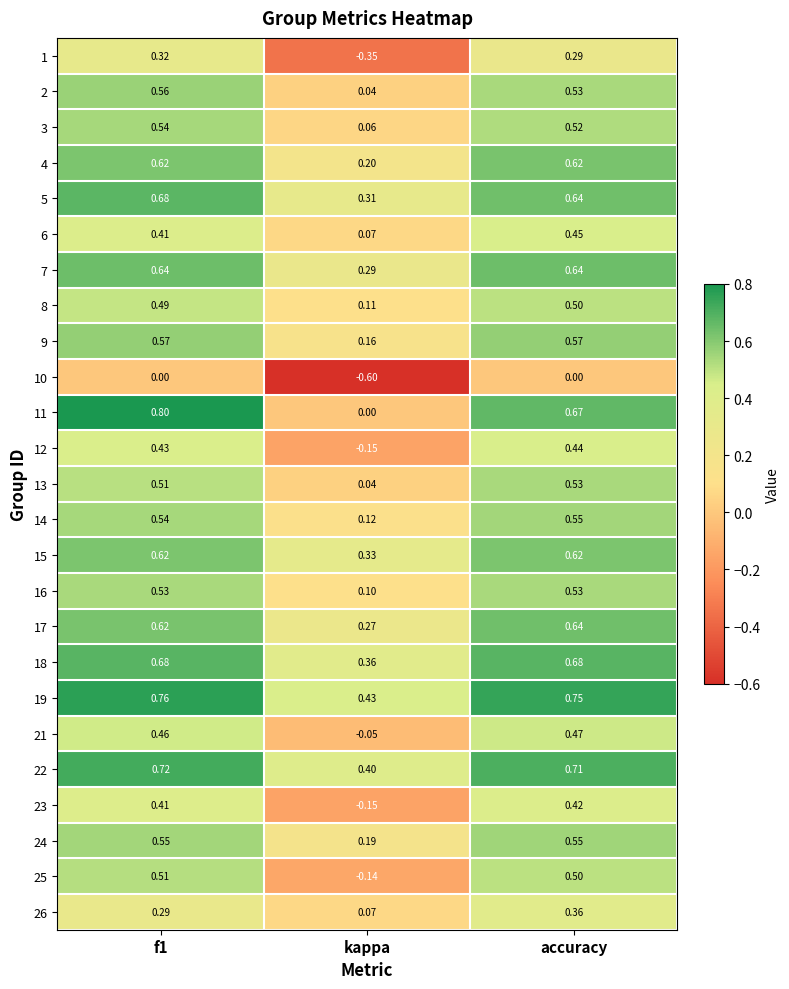

Count the number of categories in the chart.

3